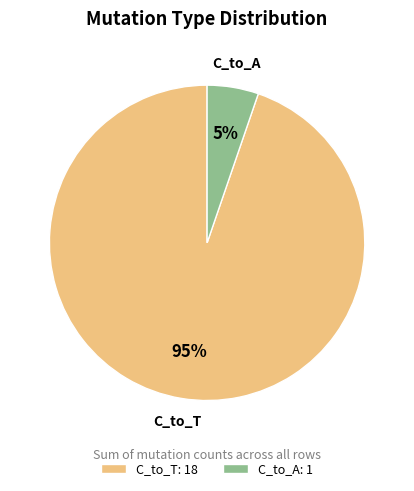

The C_to_A slice represents 5% of the pie. True or false?

True